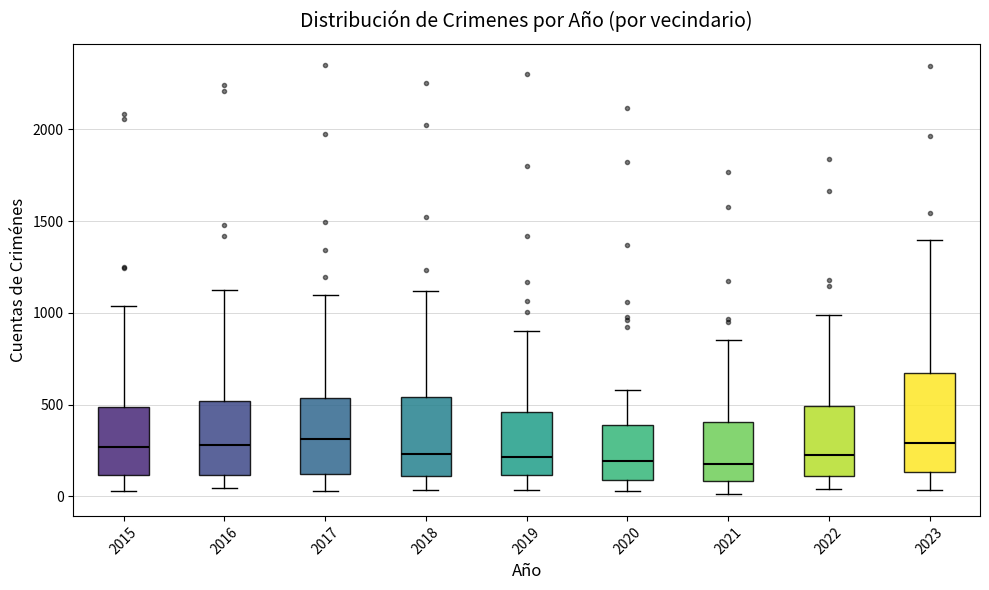

Reading left to right, transcribe this box plot: for each box, give where its median line is, the range the box spans, and where its two whiskers end, as read against the y-axis. The values are not printed on the chart, so give them approximately, as read against the axis.

2015: median 250, box 100 to 500, whiskers 50 to 1050
2016: median 300, box 100 to 500, whiskers 50 to 1150
2017: median 300, box 100 to 550, whiskers 50 to 1100
2018: median 250, box 100 to 550, whiskers 50 to 1100
2019: median 200, box 100 to 450, whiskers 50 to 900
2020: median 200, box 100 to 400, whiskers 50 to 600
2021: median 200, box 100 to 400, whiskers 0 to 850
2022: median 200, box 100 to 500, whiskers 50 to 1000
2023: median 300, box 150 to 650, whiskers 50 to 1400